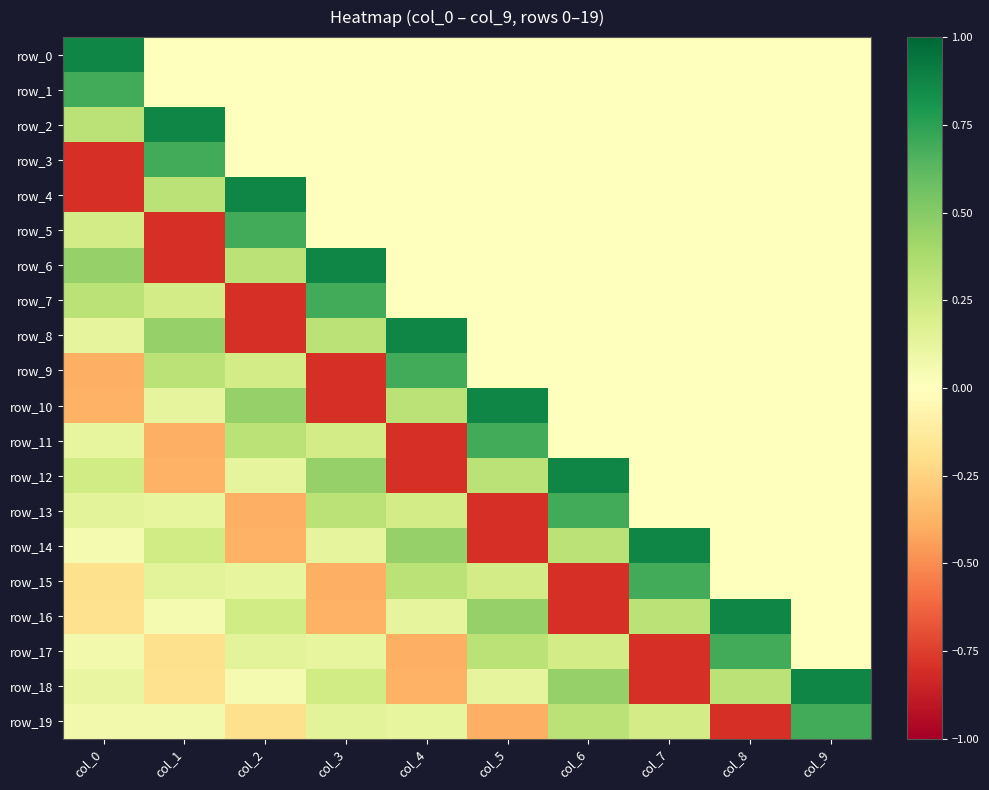

List the labels in order of row_10 value, largest first.

col_5, col_2, col_4, col_1, col_6, col_7, col_8, col_9, col_0, col_3